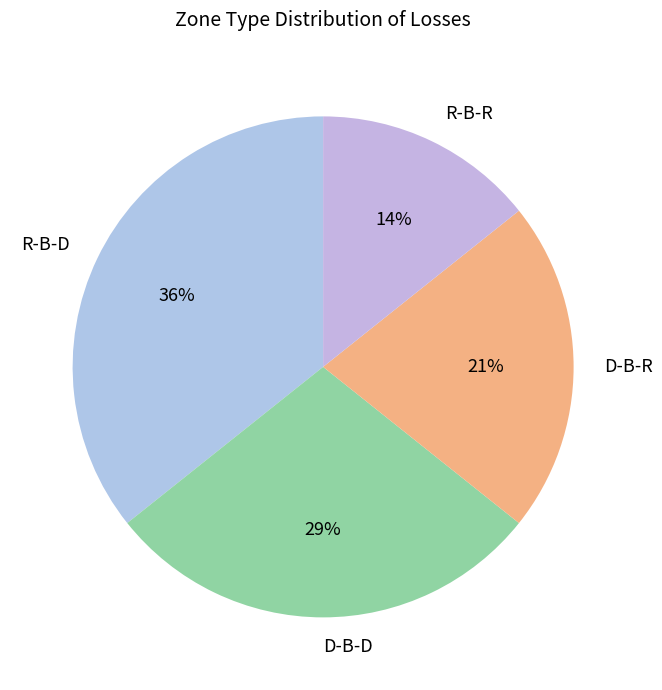

Count the number of slices in the pie.

4